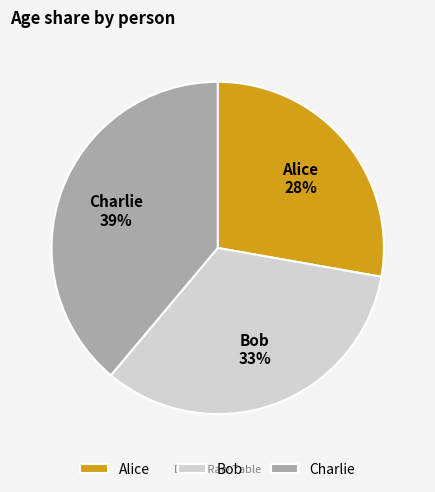

To the nearest percent, what percentage of the pie is Bob?

33%